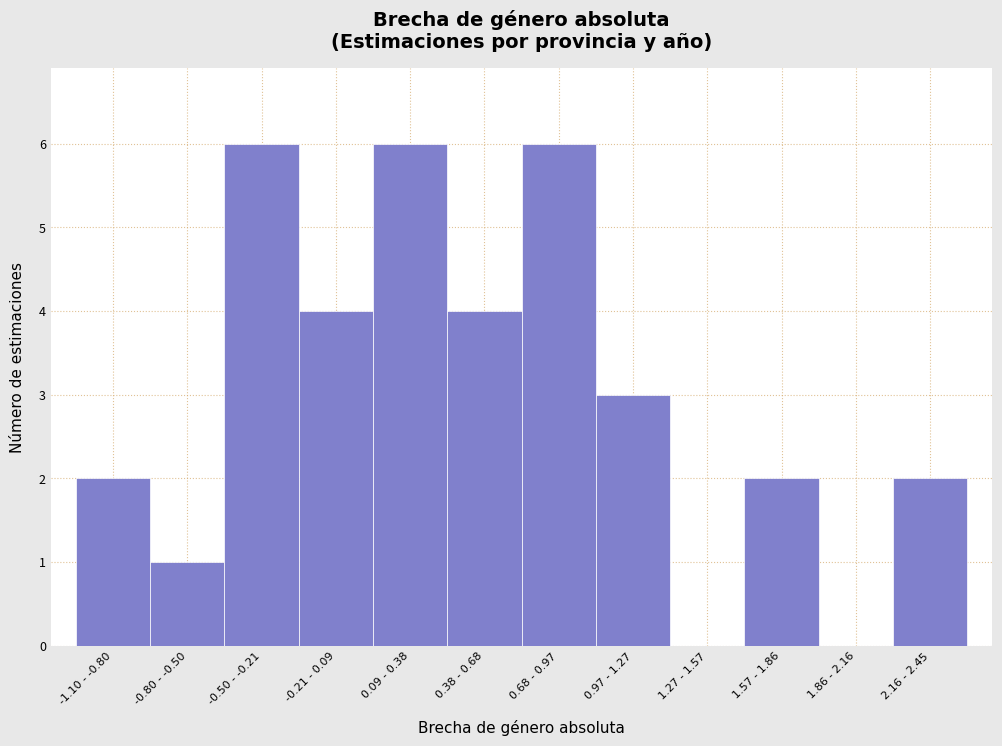

Reading left to right, extract all data points from this chart.

-1.10 - -0.80=2	-0.80 - -0.50=1	-0.50 - -0.21=6	-0.21 - 0.09=4	0.09 - 0.38=6	0.38 - 0.68=4	0.68 - 0.97=6	0.97 - 1.27=3	1.27 - 1.57=0	1.57 - 1.86=2	1.86 - 2.16=0	2.16 - 2.45=2